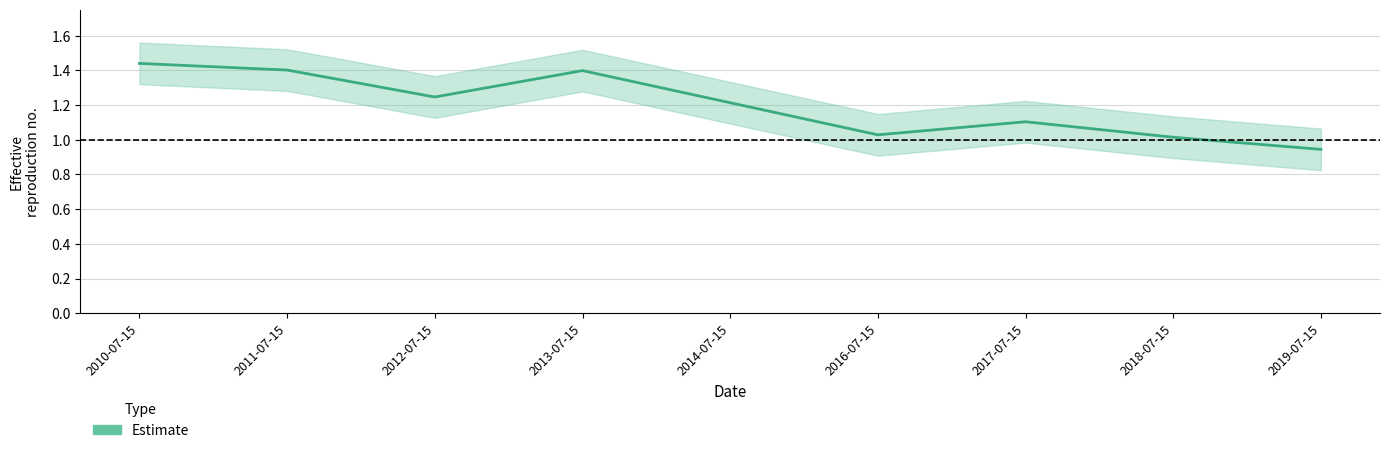

How many points are lower than both their immediate neighbors (excluding endpoints)?

2